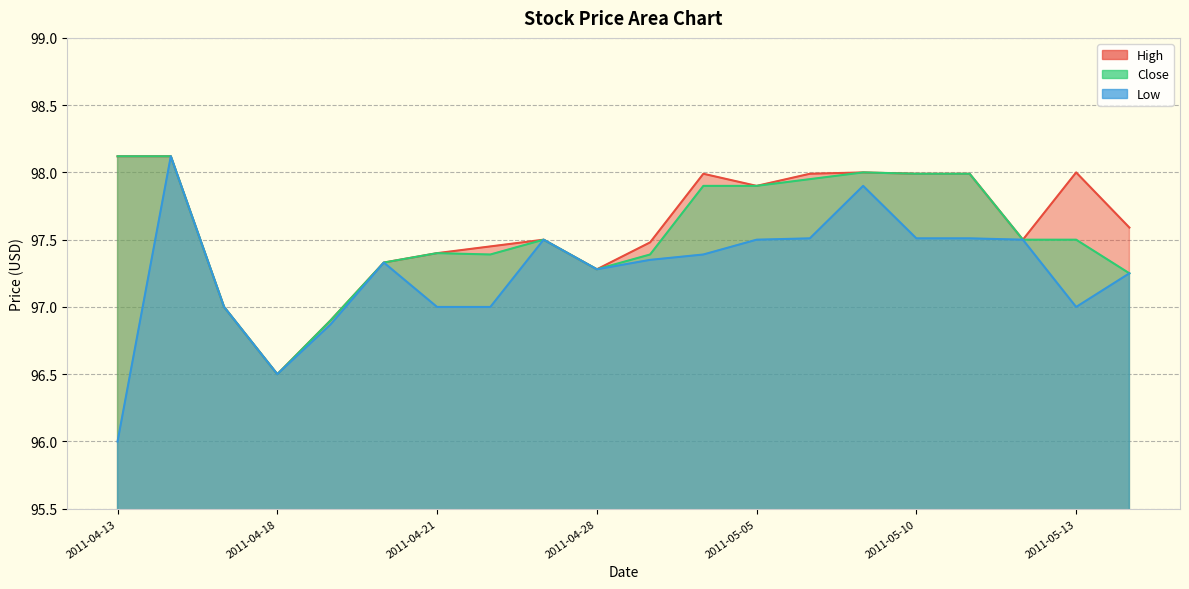

How many values in the Close series exceed 97?

17